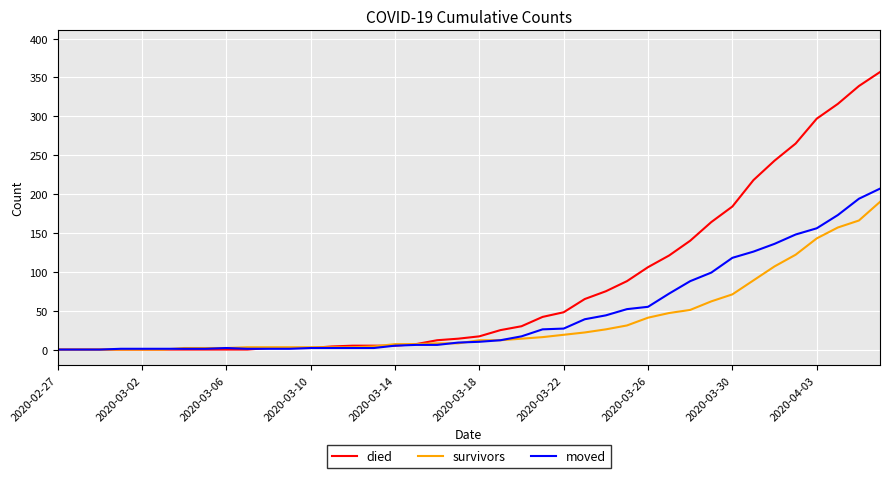

What is the highest value of the survivors series?

190